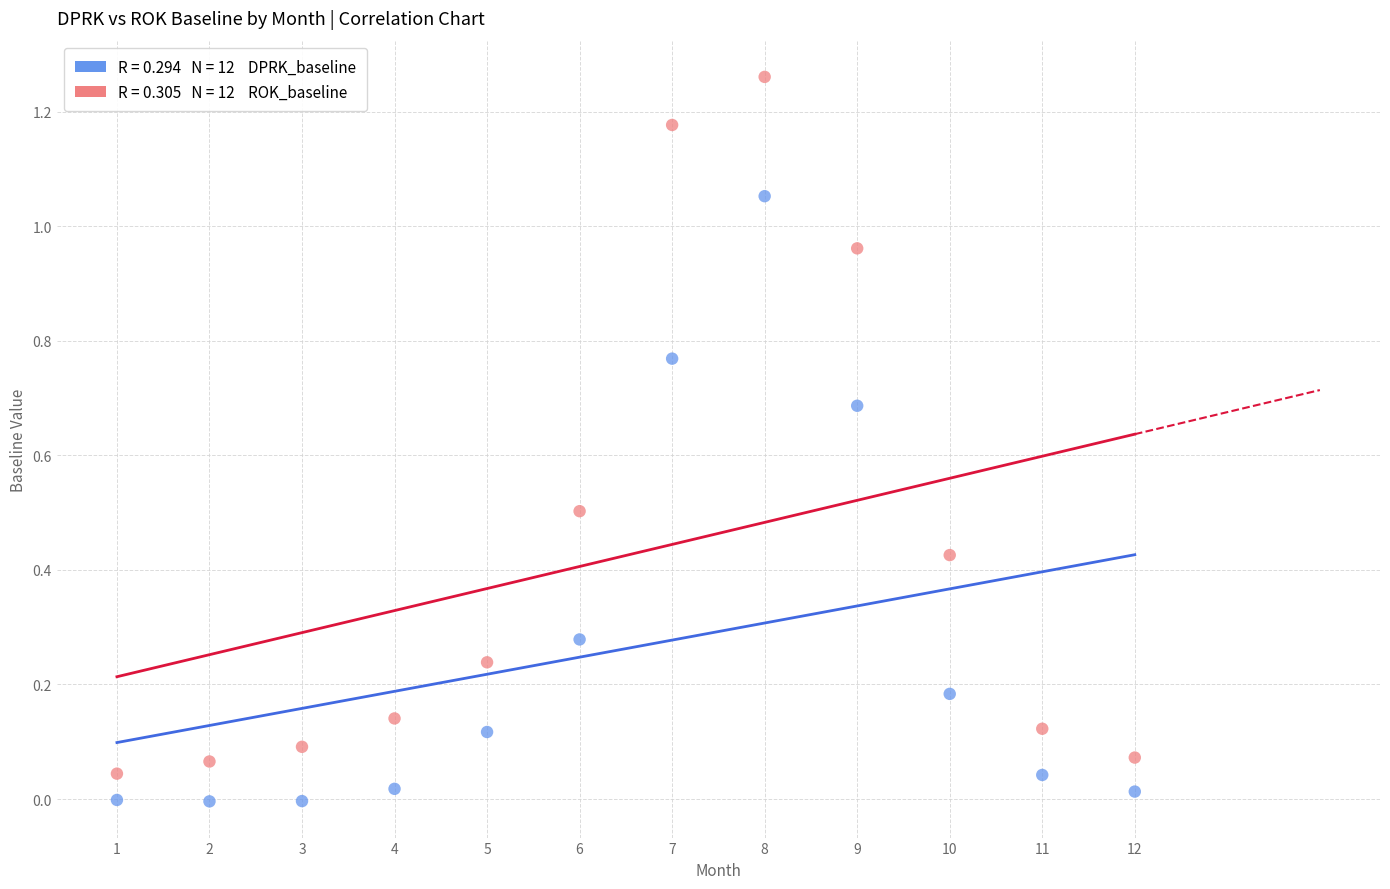

Across all data points, what is the range of X values (max minus min)?

11.0